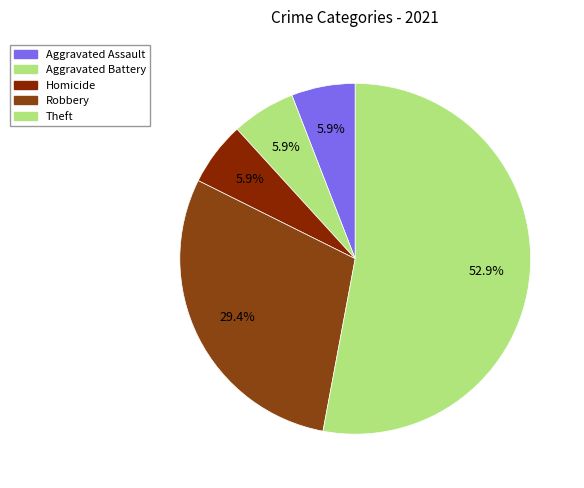

How many segments does this pie chart have?

5